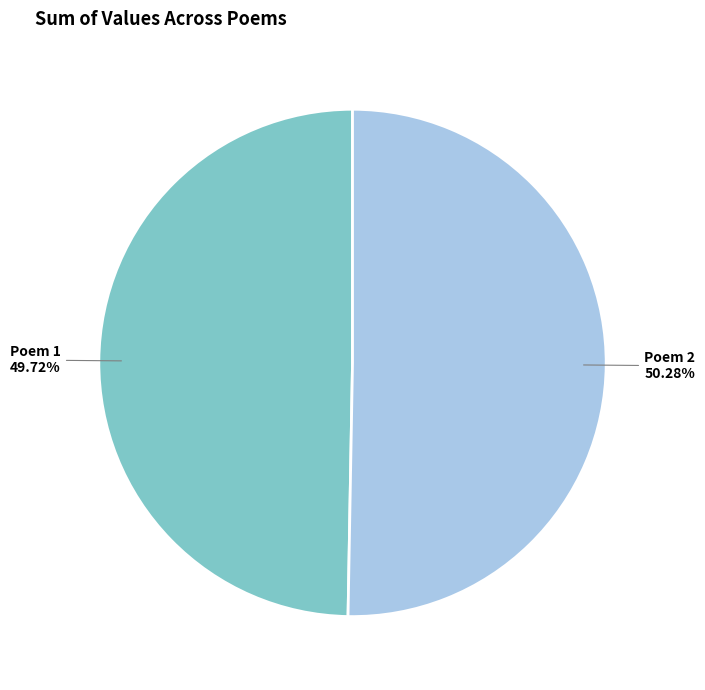

Is there any slice that represents more than half of the pie?

Yes